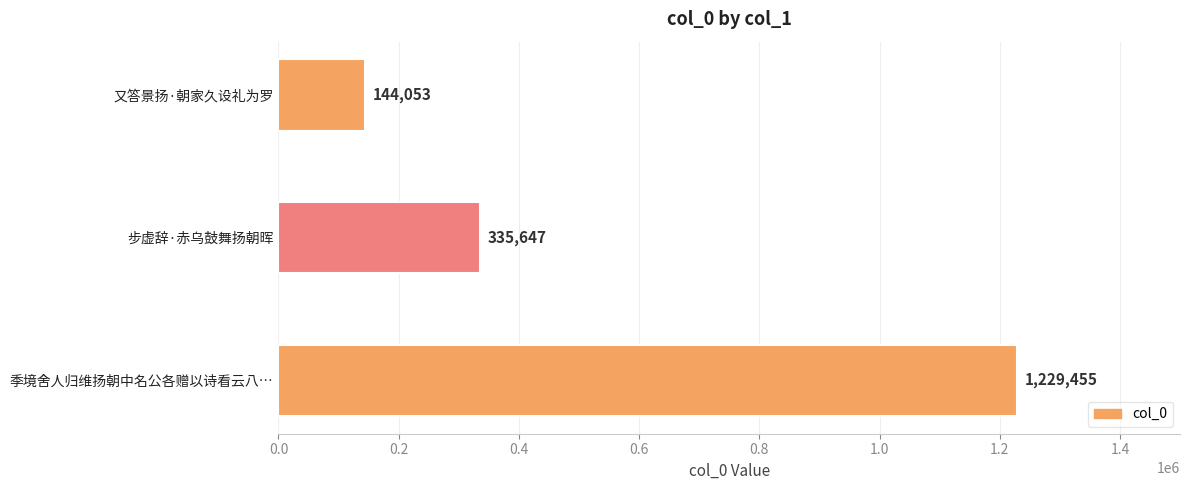

At which label is the value closest to 686754?

步虚辞·赤乌鼓舞扬朝晖